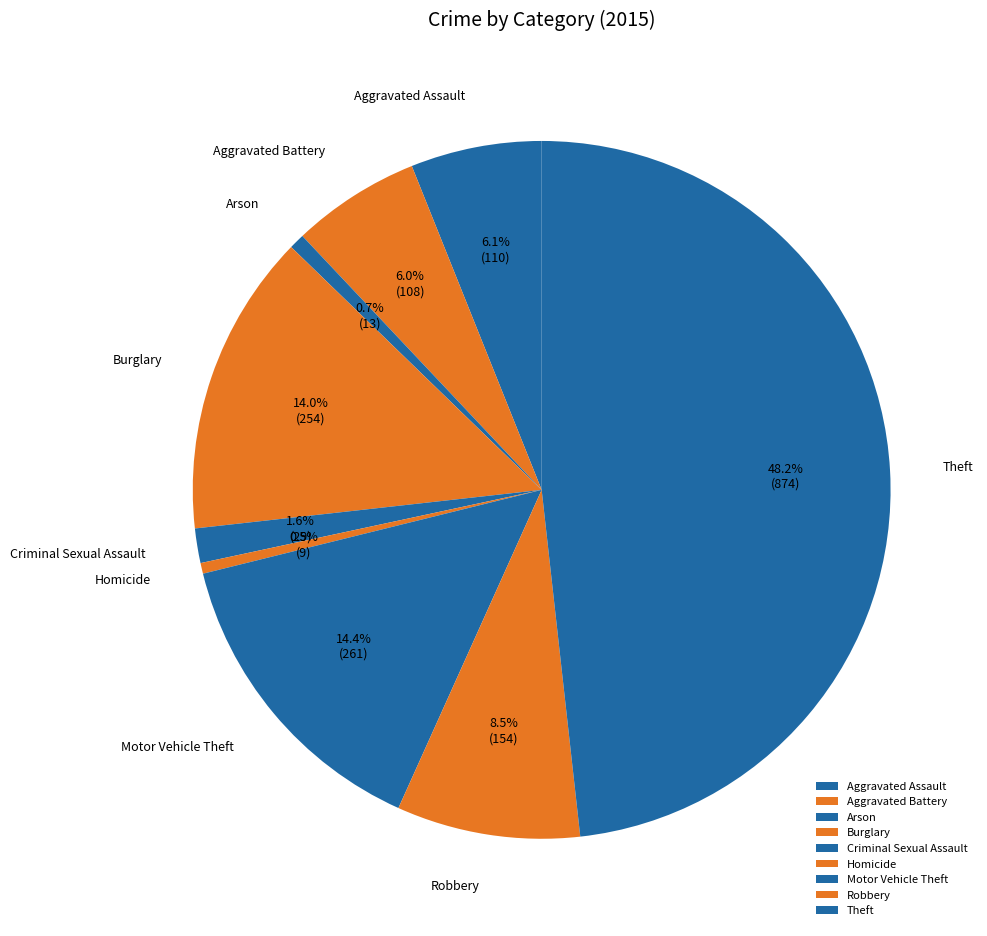

What is the largest slice in the pie chart?

Theft